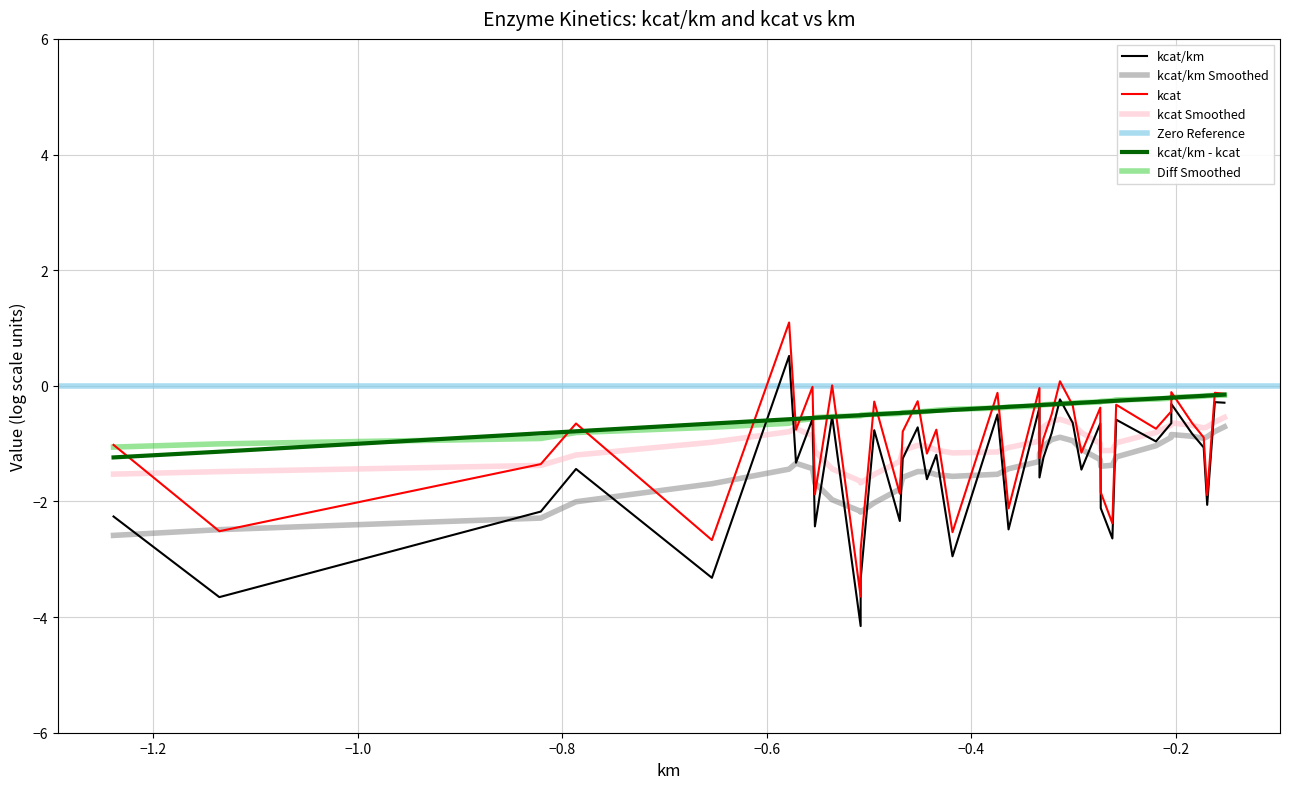

The value of kcat_km at km is -4.0. True or false?

False